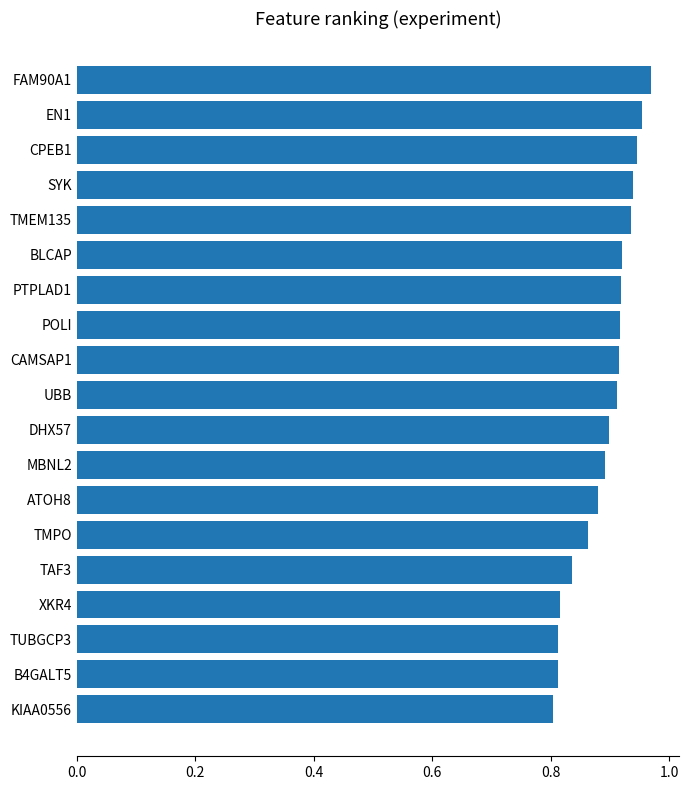

How many series are shown in this chart?

1